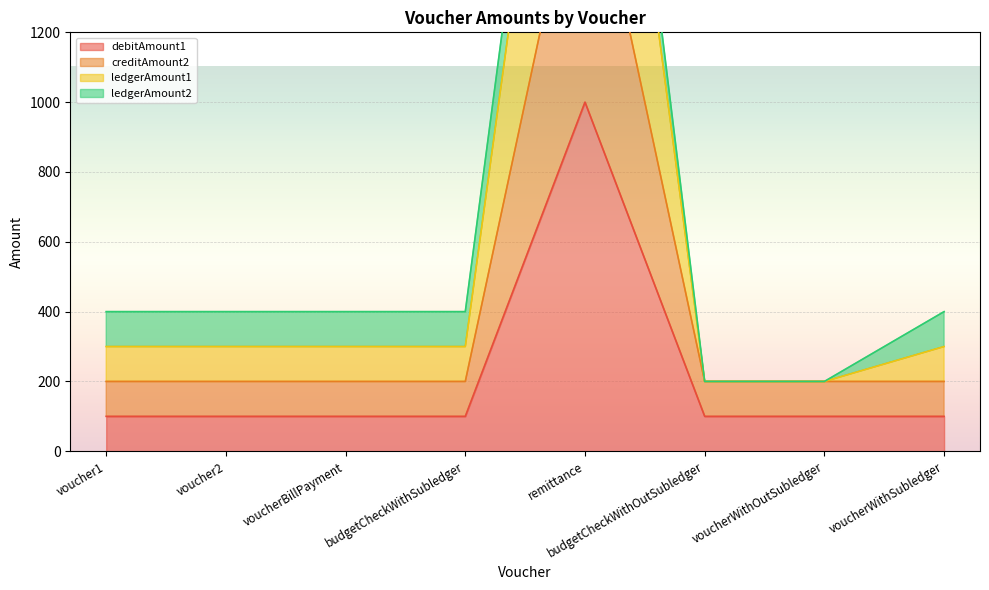

What is the minimum value for debitAmount1?

100